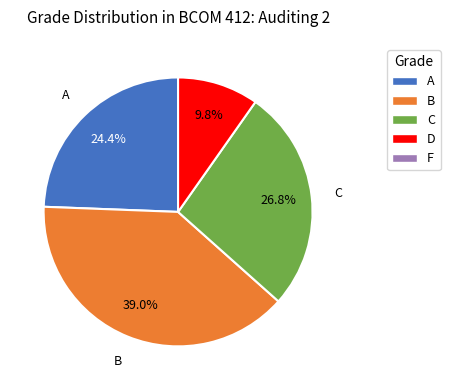

Does any single category account for the majority?

No